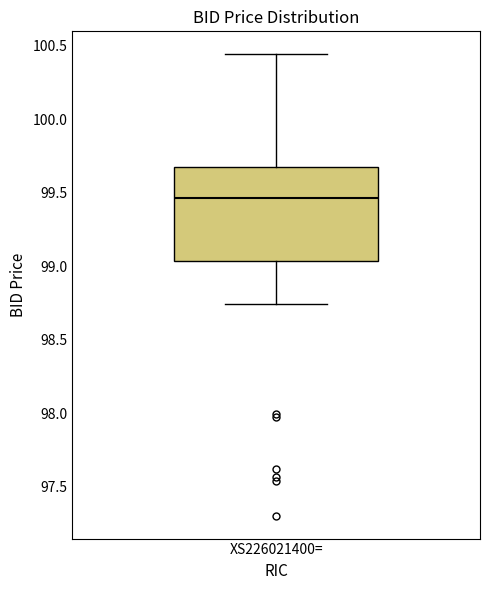

Transcribe this box plot: give where the median line is, the range the box spans, and where the two whiskers end, as read against the y-axis. The values are not printed on the chart, so give them approximately, as read against the axis.

median 99.45, box 99.05 to 99.65, whiskers 98.75 to 100.45